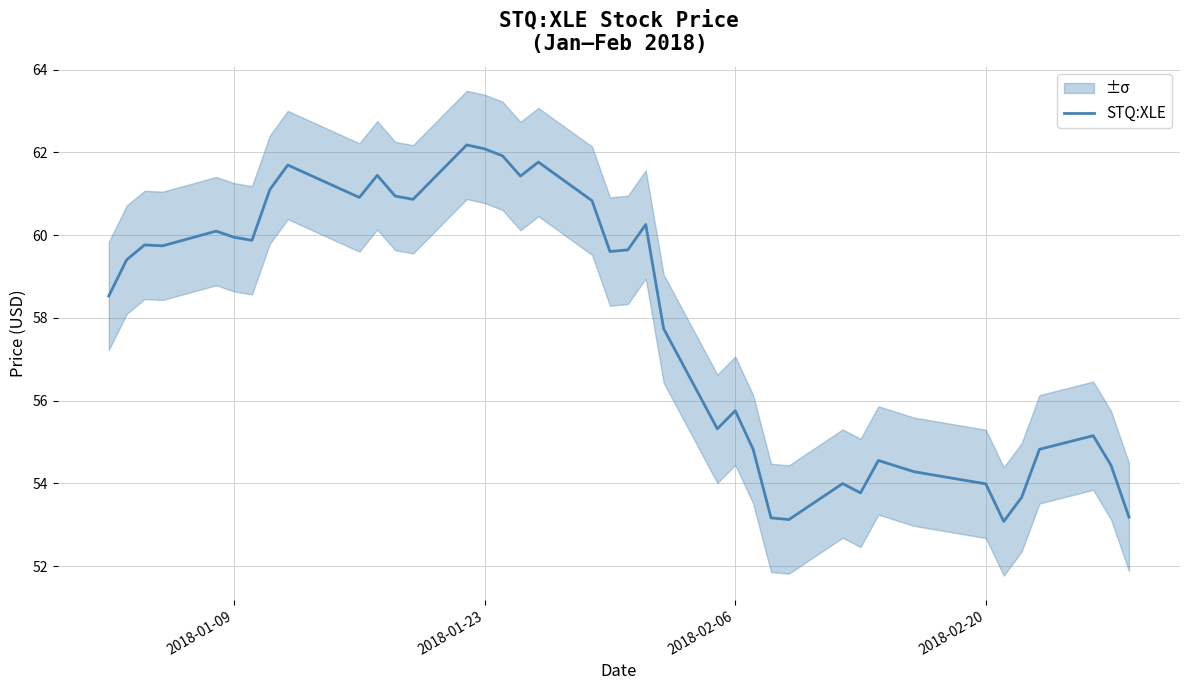

What is the lowest value of the STQ:XLE series?

53.1